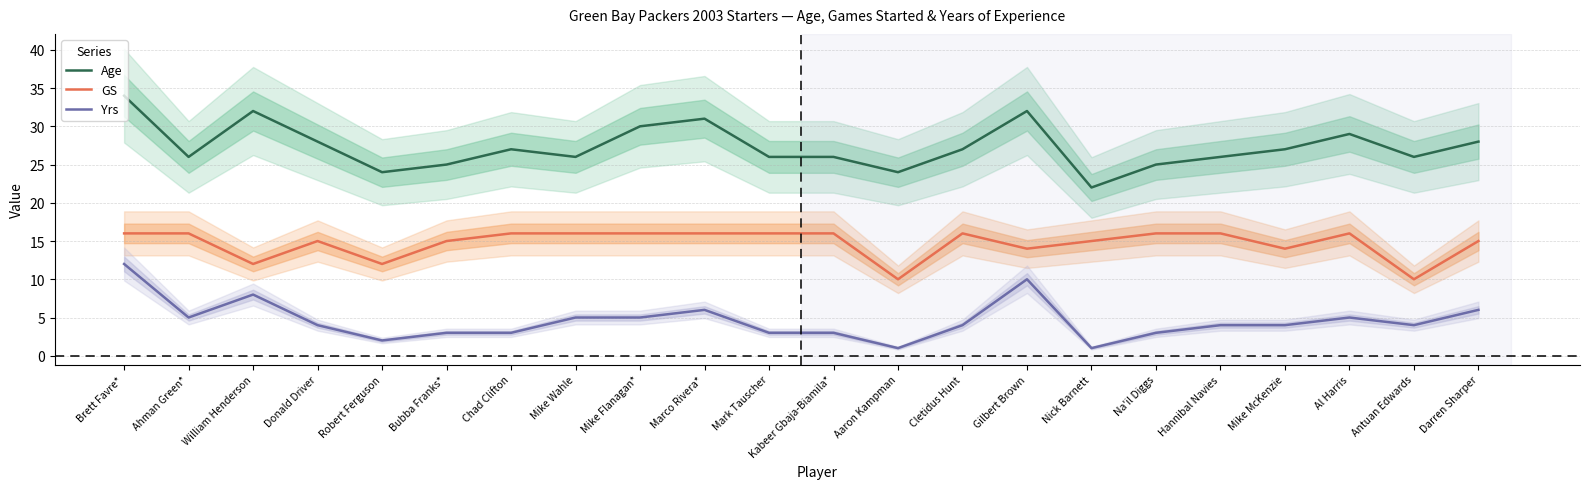

How many lines are shown in the chart?

3